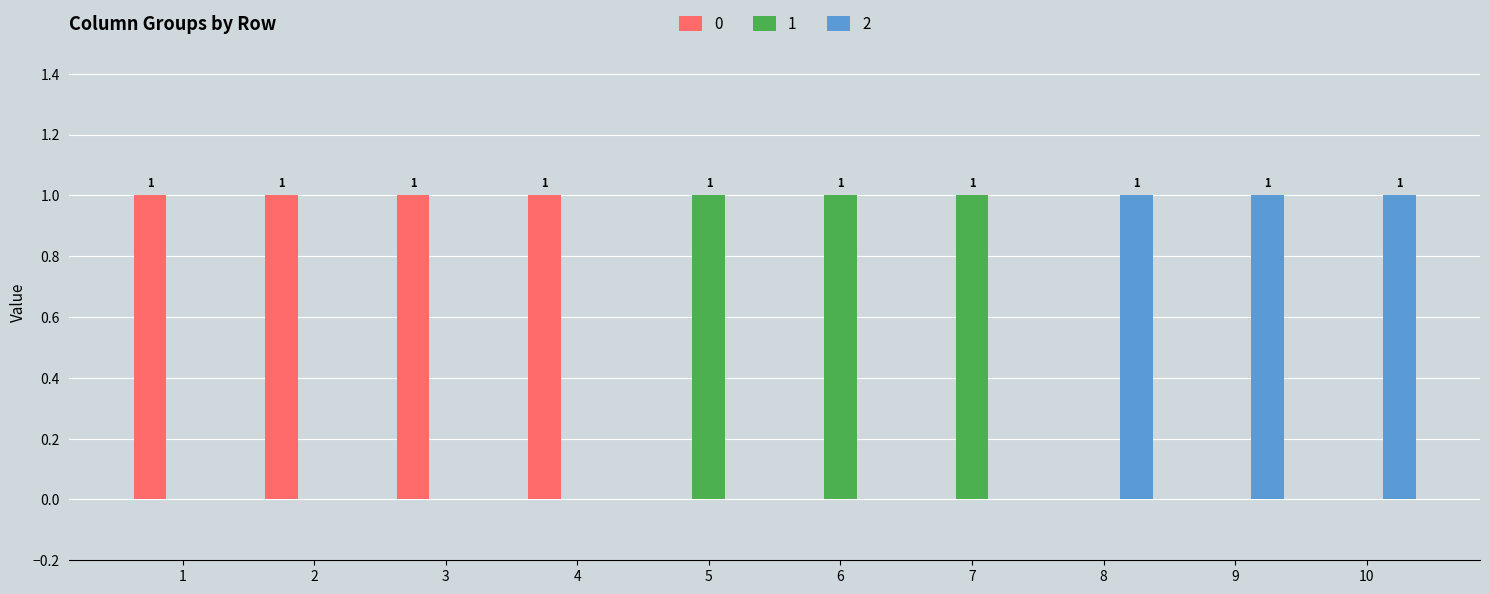

Is it true that 1 equals 0 at 9?

True